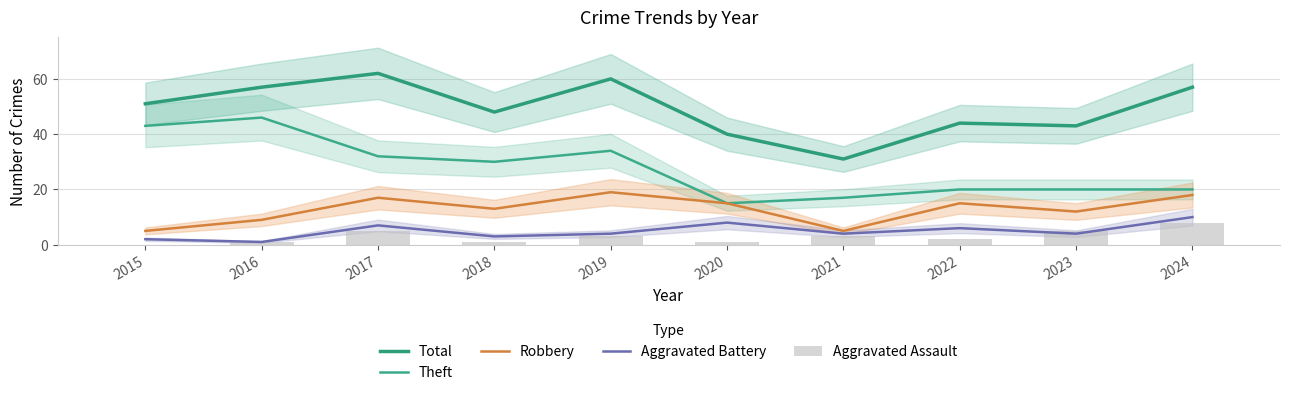

Reading left to right, transcribe all the data shown in this chart.

Total: 51	57	62	48	60	40	31	44	43	57
Theft: 43	46	32	30	34	15	17	20	20	20
Robbery: 5	9	17	13	19	15	5	15	12	18
Aggravated Battery: 2	1	7	3	4	8	4	6	4	10
Aggravated Assault: 0	1	5	1	3	1	3	2	5	8